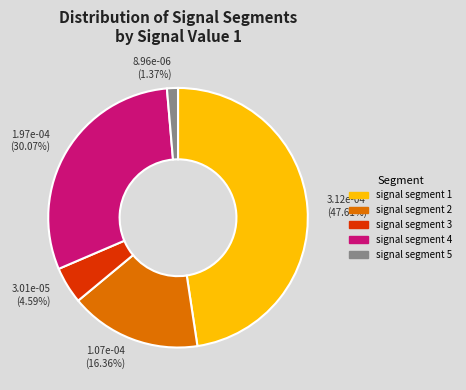

To the nearest percent, what is the average slice percentage?

20%